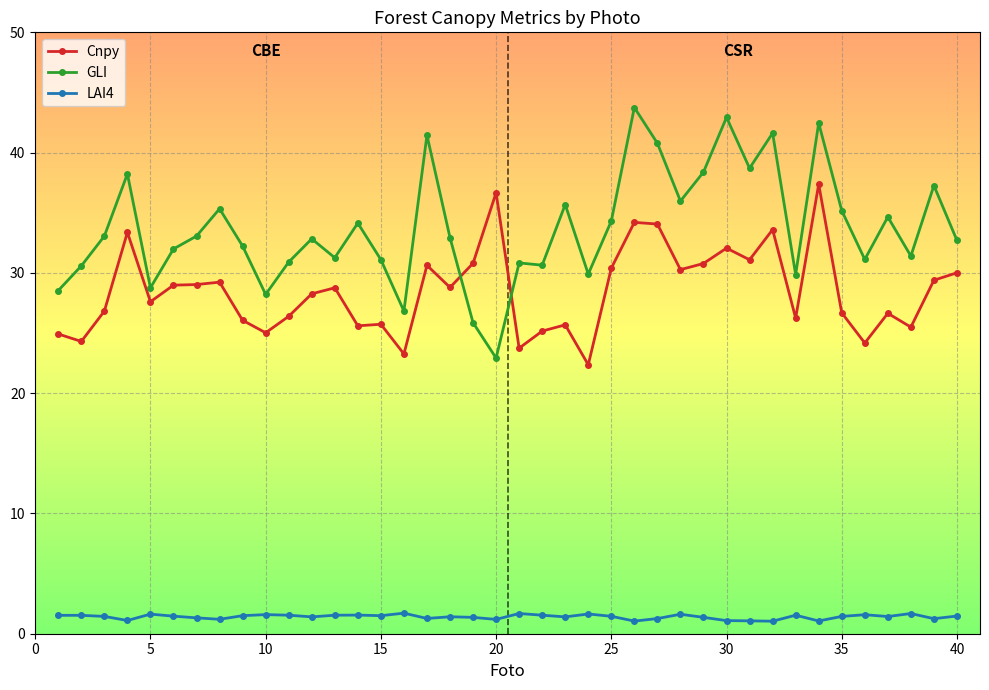

At how many categories does at least one series exceed 17?

40